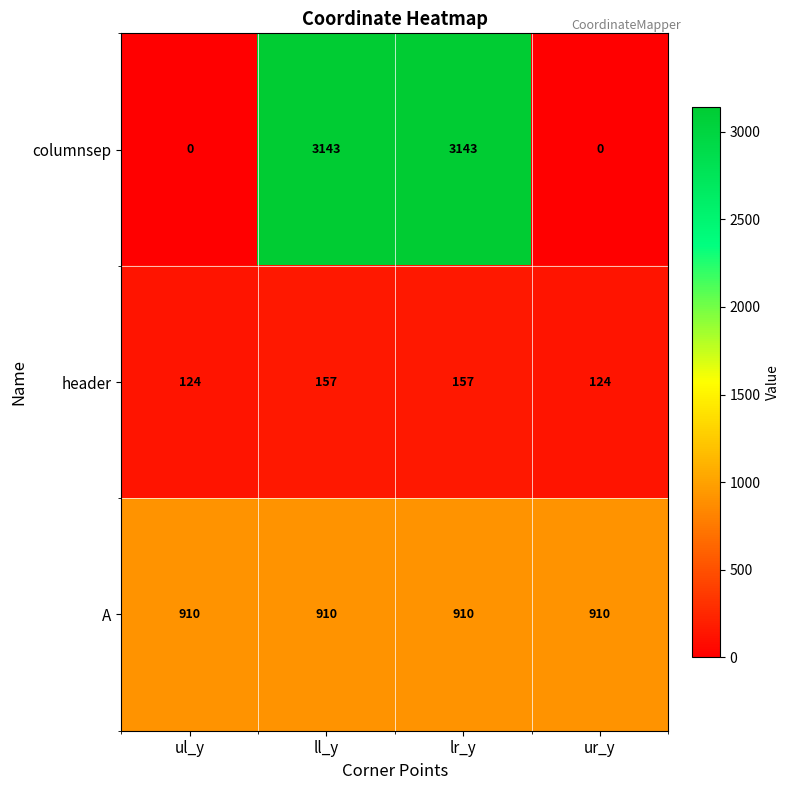

Rank the series by their average value, from lowest to highest.

header, A, columnsep